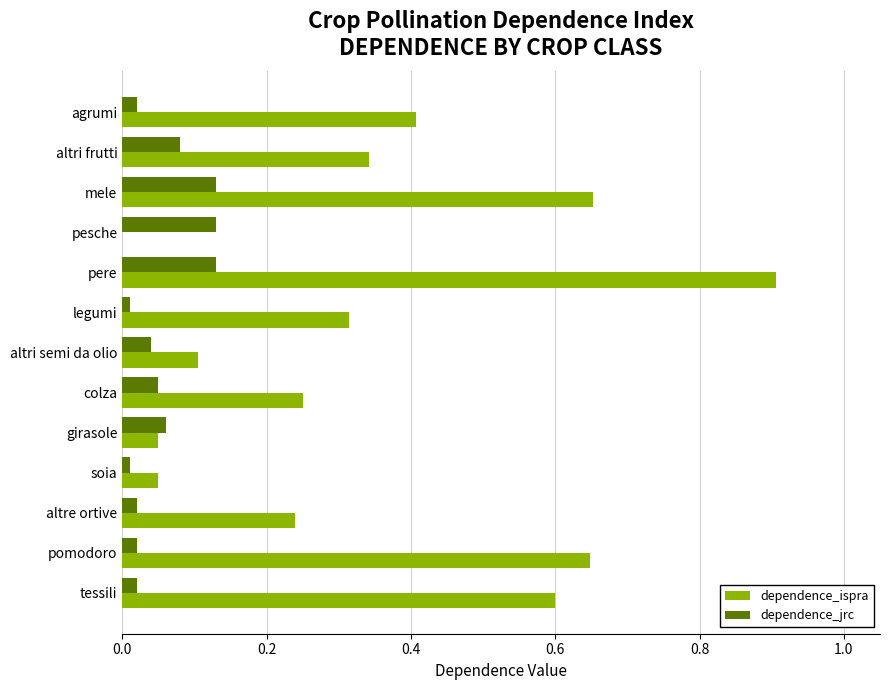

What is the sum of all dependence_ispra values?

4.6